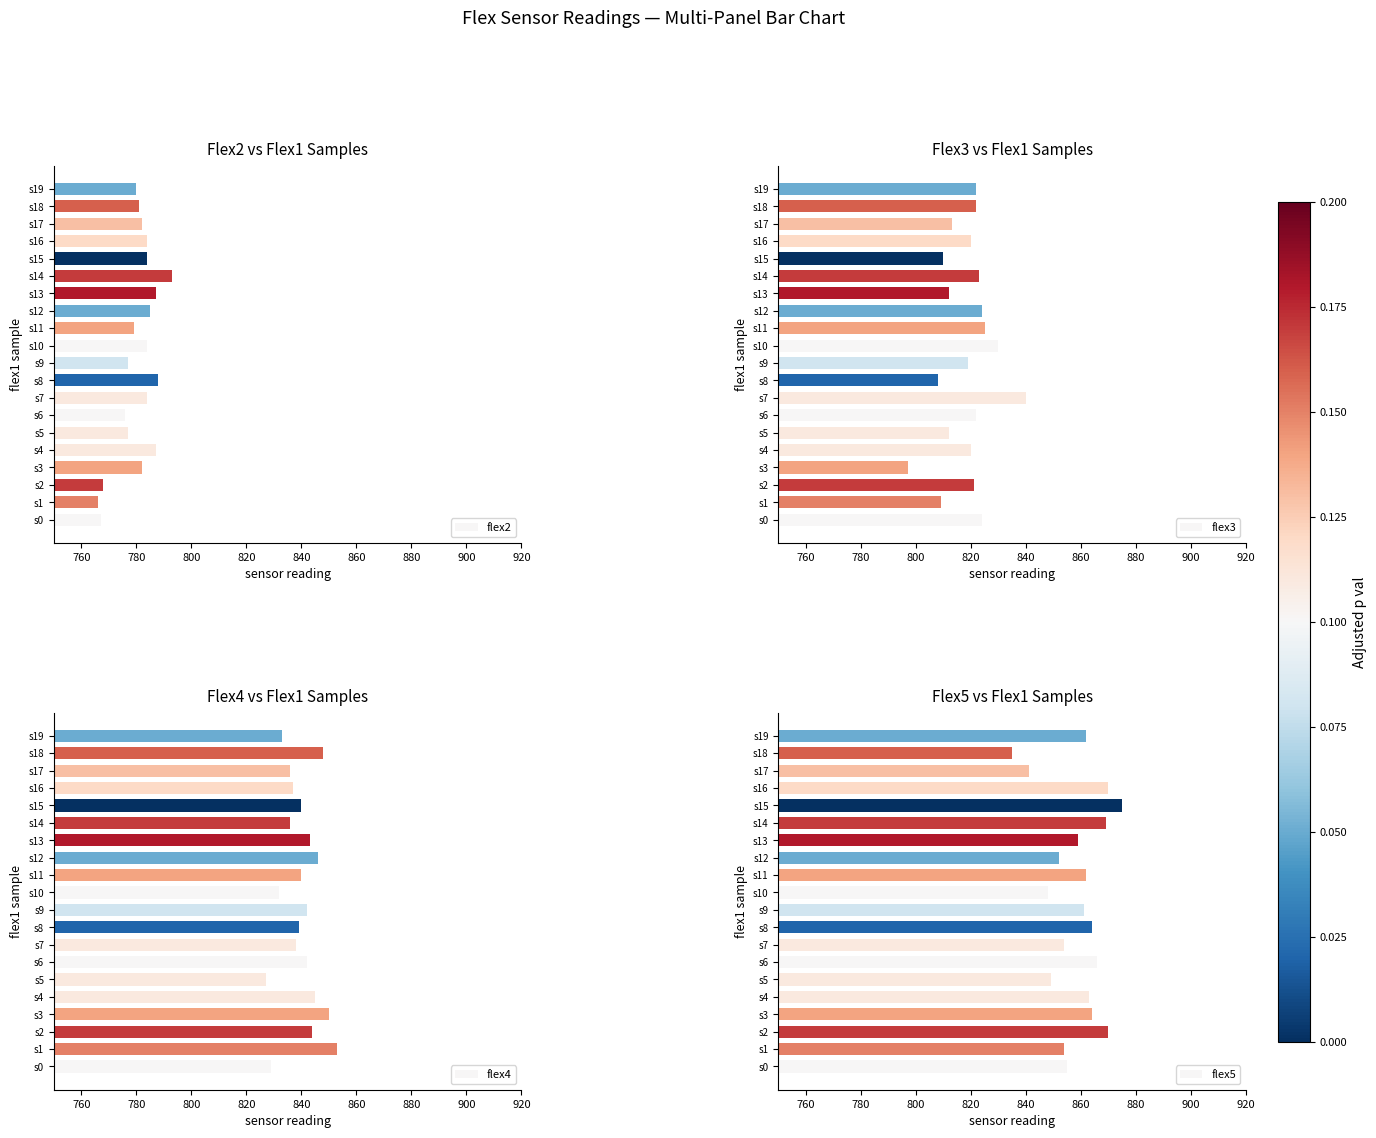

The value of flex2 at s8 is 788. True or false?

True